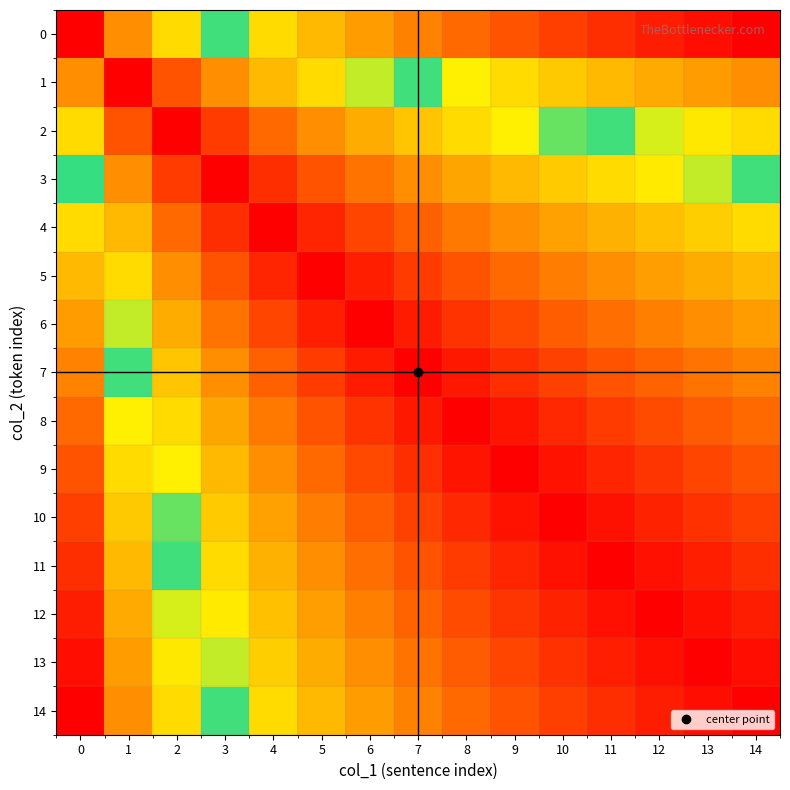

At how many categories does at least one series exceed 0?

15